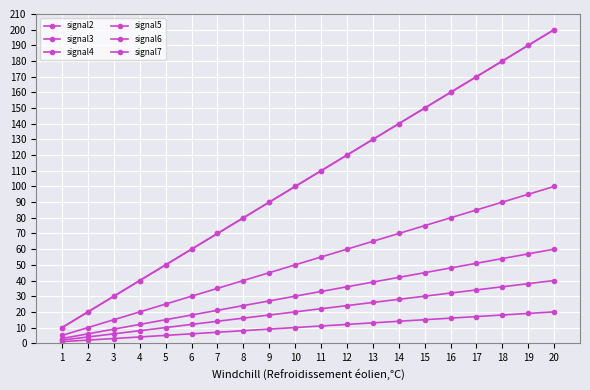

What is the average value of the signal3 series?

52